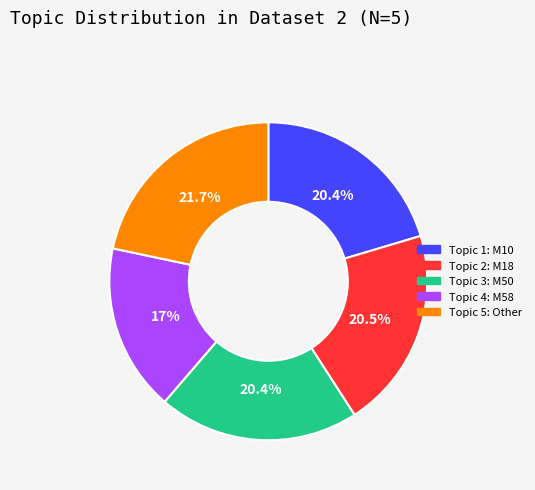

Does any single category account for the majority?

No